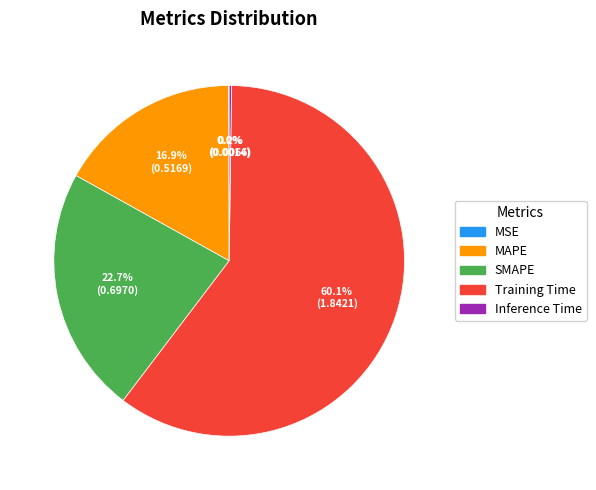

Which slice is the largest?

Training Time